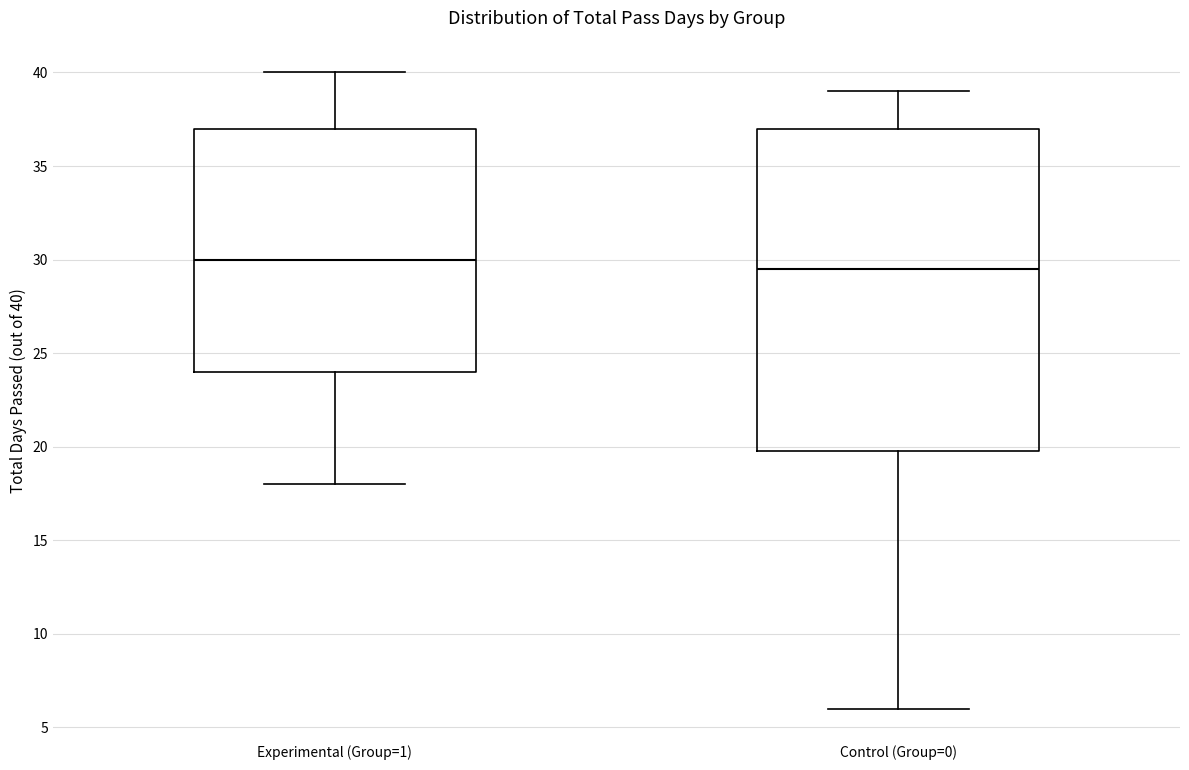

Reading left to right, read every box against the y-axis: the position of its median line, the range the box covers, and the ends of its whiskers. The values are not printed on the chart, so give them approximately, as read against the axis.

Experimental (Group=1): median 30.0, box 24.0 to 37.0, whiskers 18.0 to 40.0
Control (Group=0): median 29.5, box 20.0 to 37.0, whiskers 6.0 to 39.0